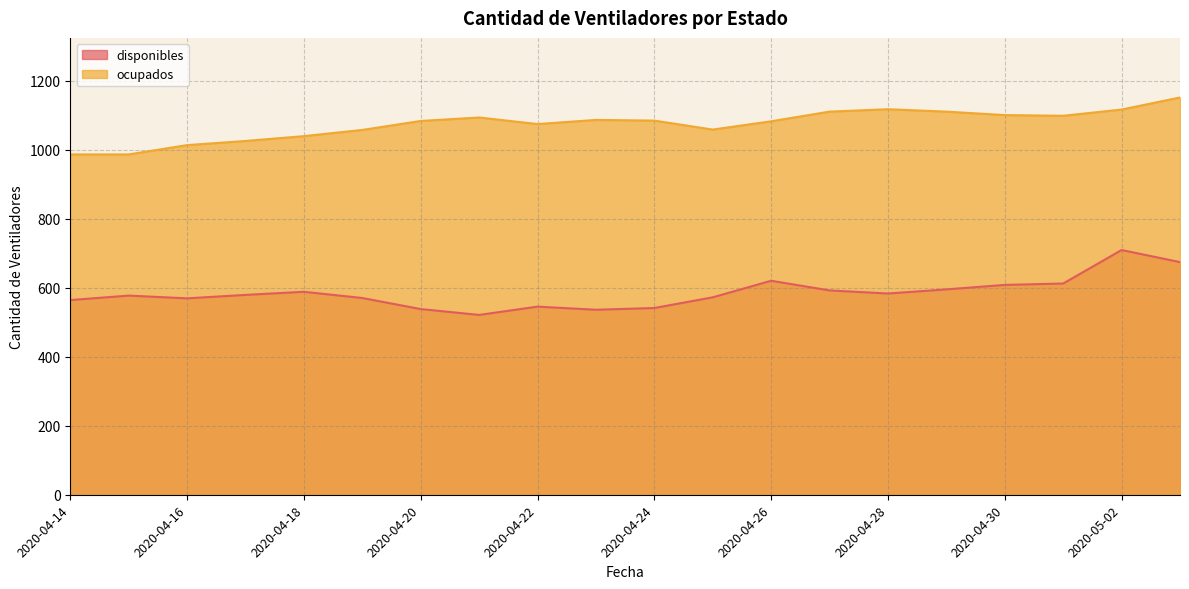

Where does the disponibles series first go above 579?

2020-04-18